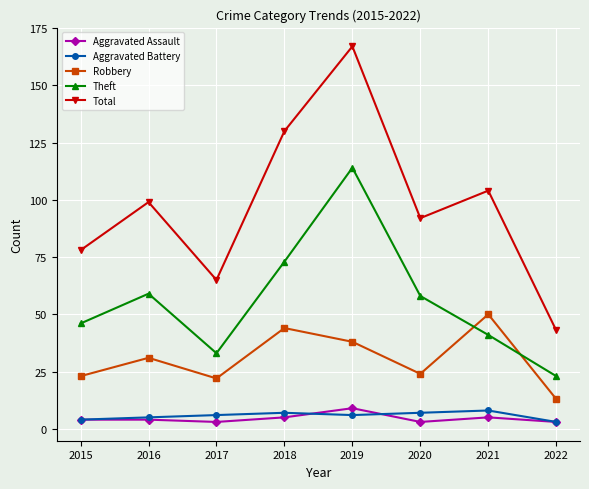

Reading left to right, list all the values displayed in this chart.

Aggravated Assault: 2015=4	2016=4	2017=3	2018=5	2019=9	2020=3	2021=5	2022=3
Aggravated Battery: 2015=4	2016=5	2017=6	2018=7	2019=6	2020=7	2021=8	2022=3
Robbery: 2015=23	2016=31	2017=22	2018=44	2019=38	2020=24	2021=50	2022=13
Theft: 2015=46	2016=59	2017=33	2018=73	2019=114	2020=58	2021=41	2022=23
Total: 2015=78	2016=99	2017=65	2018=130	2019=167	2020=92	2021=104	2022=43